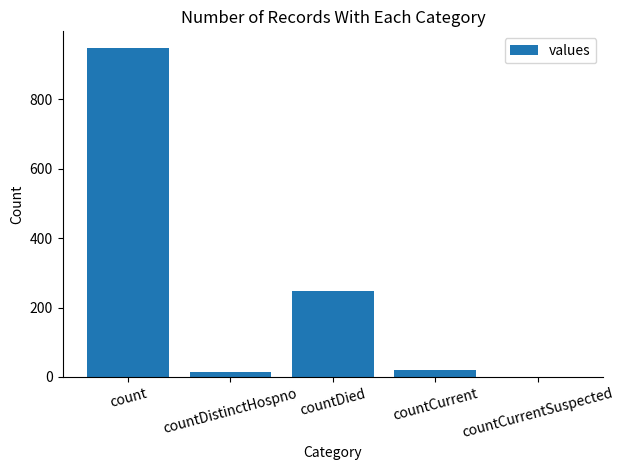

The chart shows a value of -340 at countCurrentSuspected. True or false?

False